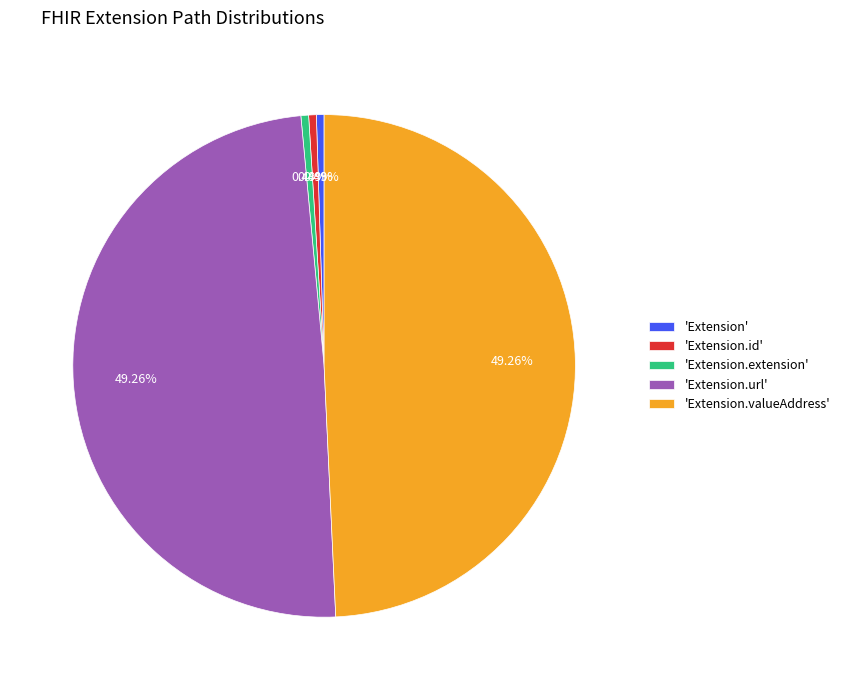

Does 'Extension.url' account for over 50% of the chart?

No